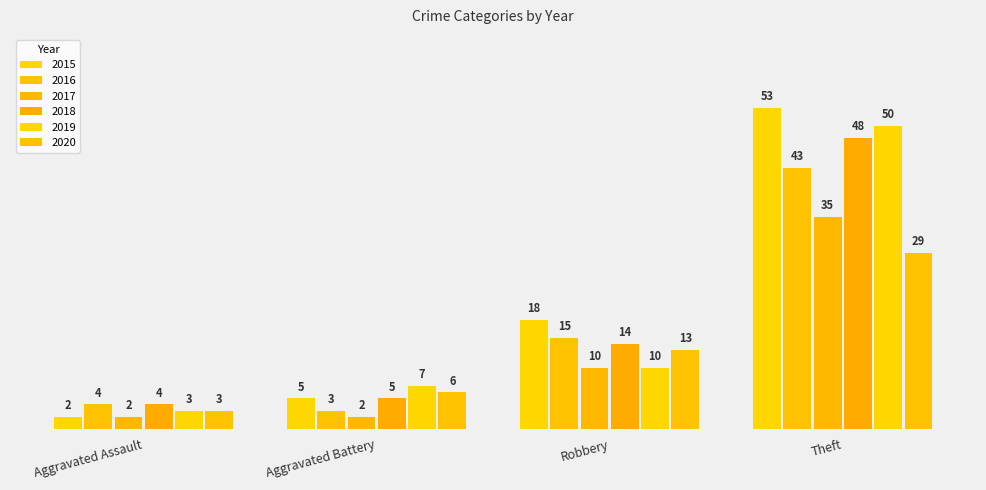

Read the 2015 value at Robbery.

18